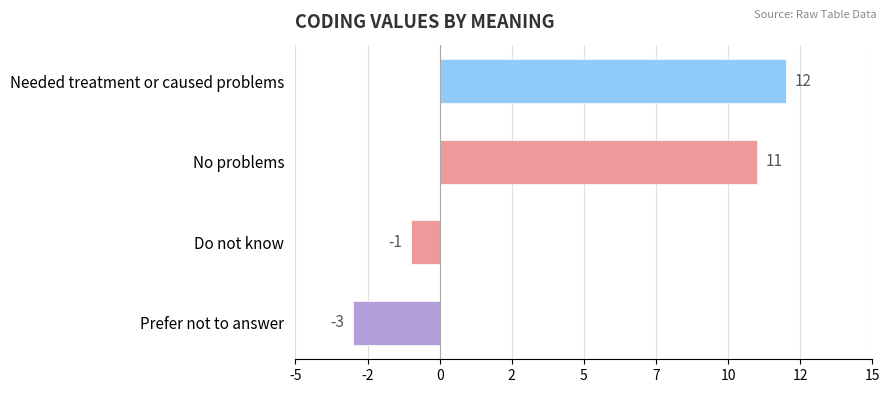

Does the chart contain any negative values?

Yes